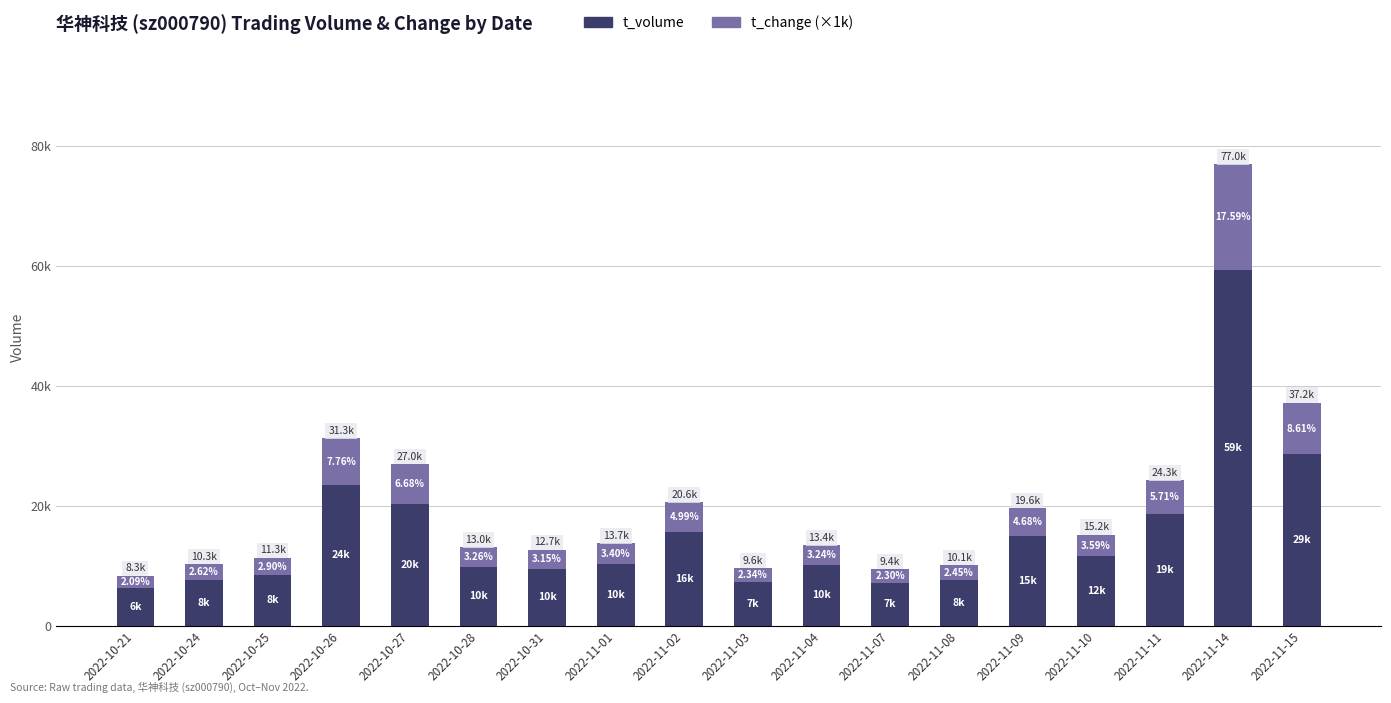

What are all the series names shown in the legend?

t_volume, t_change (×1k)